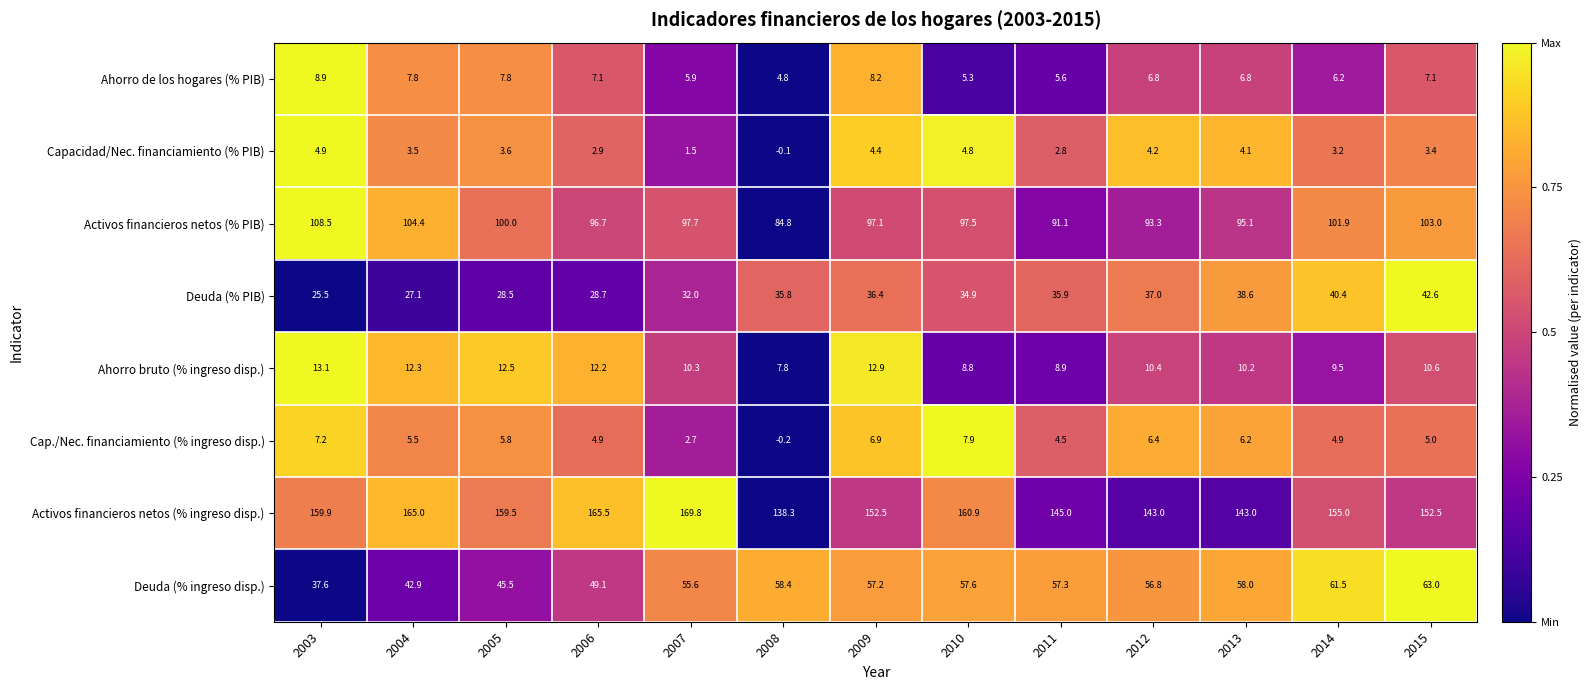

Rank the series at 2006 from lowest to highest value.

Capacidad/Nec. financiamiento (% PIB), Cap./Nec. financiamiento (% ingreso disp.), Ahorro de los hogares (% PIB), Ahorro bruto (% ingreso disp.), Deuda (% PIB), Deuda (% ingreso disp.), Activos financieros netos (% PIB), Activos financieros netos (% ingreso disp.)